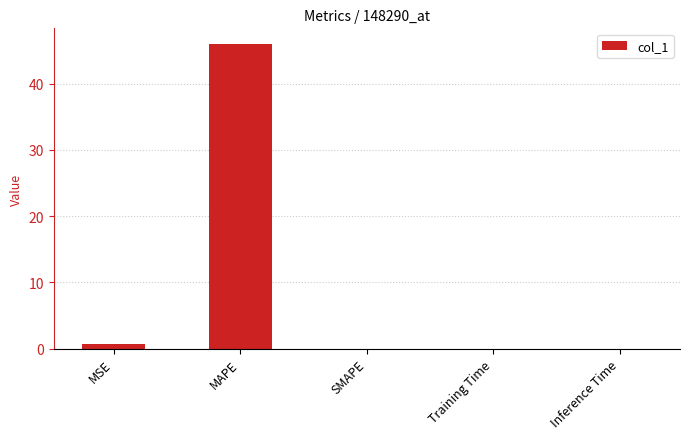

How many series are shown in this chart?

1